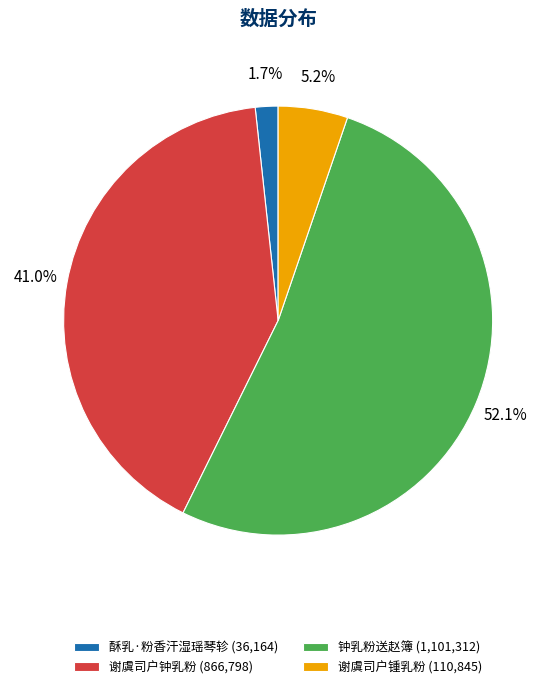

Which has a higher value, 钟乳粉送赵簿 or 酥乳·粉香汗湿瑶琴轸?

钟乳粉送赵簿